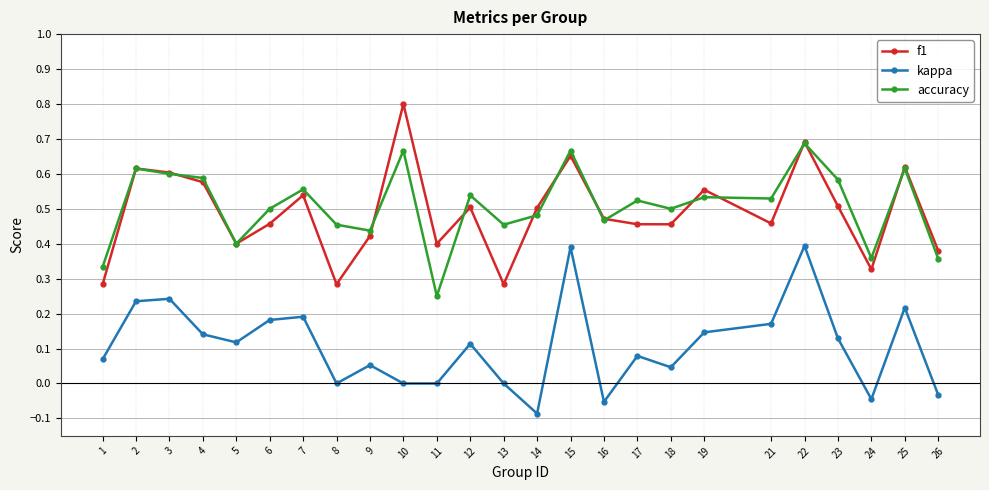

Between 3 and 5, which series saw the biggest shift?

f1